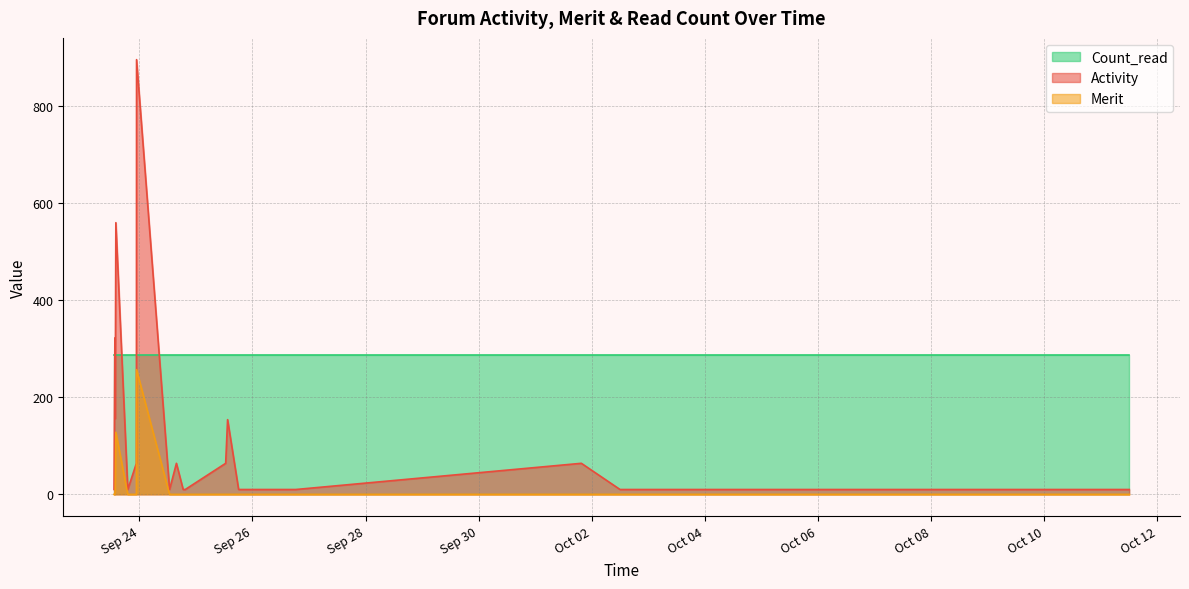

What is the maximum value for Activity?

896